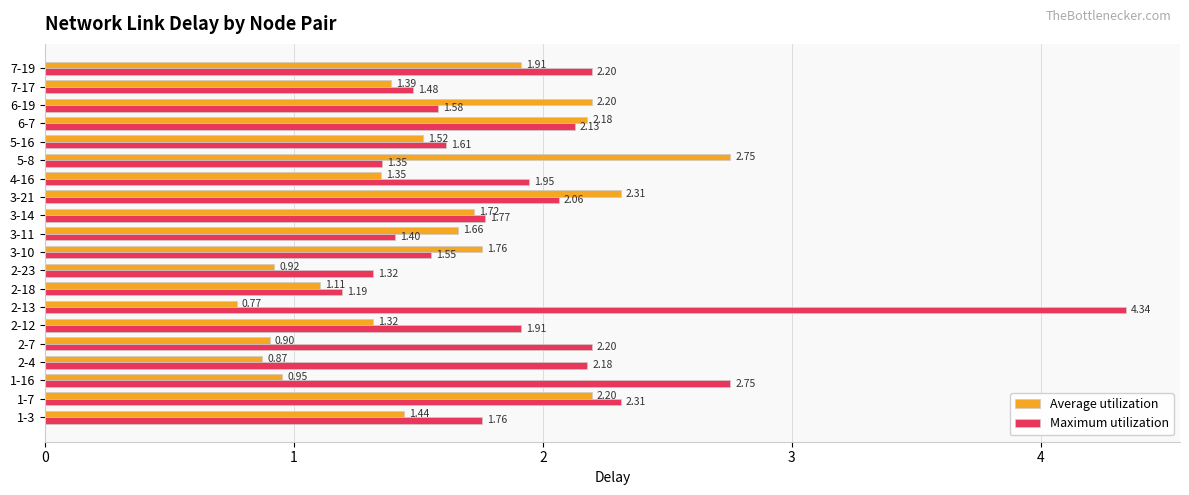

At how many categories does at least one series exceed 1?

20